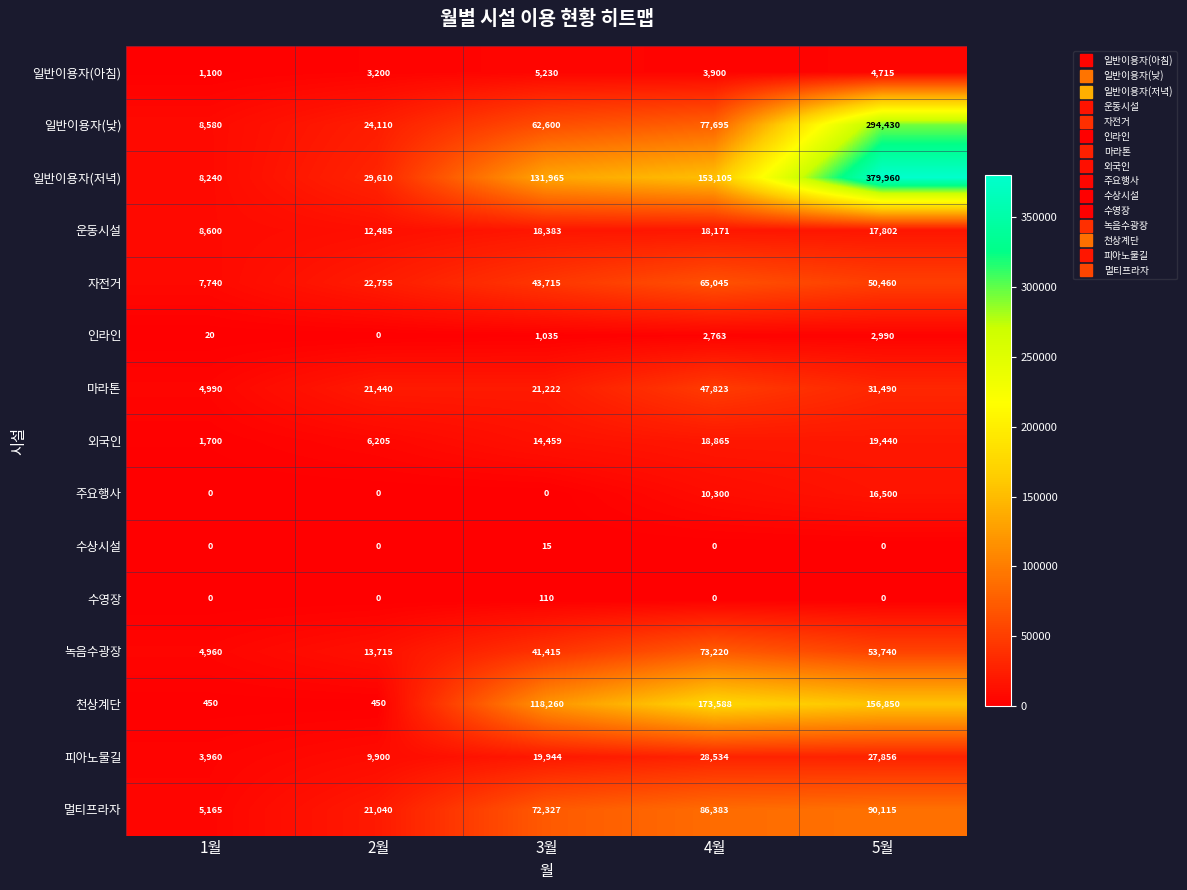

At 3월, list the series in order from largest to smallest.

일반이용자(저녁), 천상계단, 멀티프라자, 일반이용자(낮), 자전거, 녹음수광장, 마라톤, 피아노물길, 운동시설, 외국인, 일반이용자(아침), 인라인, 수영장, 수상시설, 주요행사